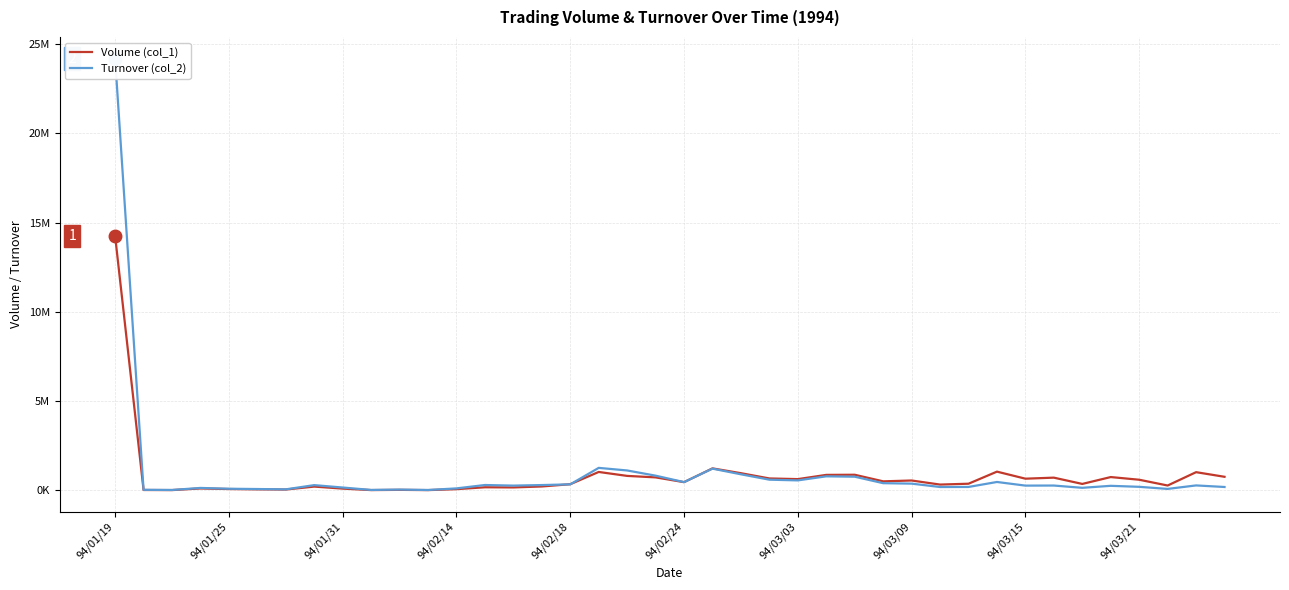

The value of Volume (col_1) at 94/01/25 is 16000. True or false?

True